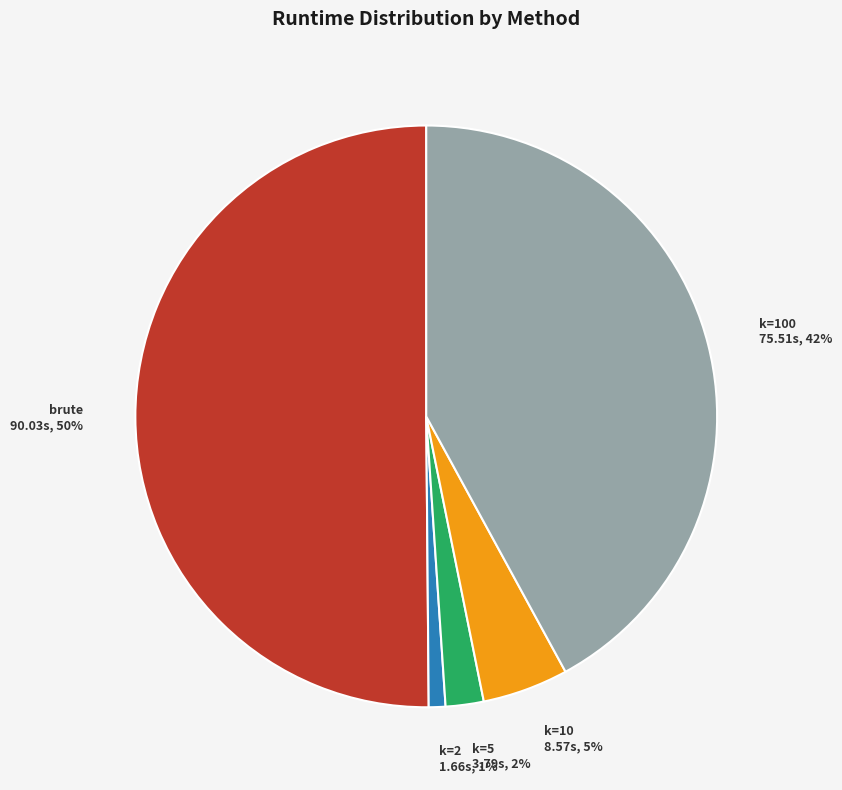

To the nearest percent, what is the difference between the largest and smallest slice percentages?

49%